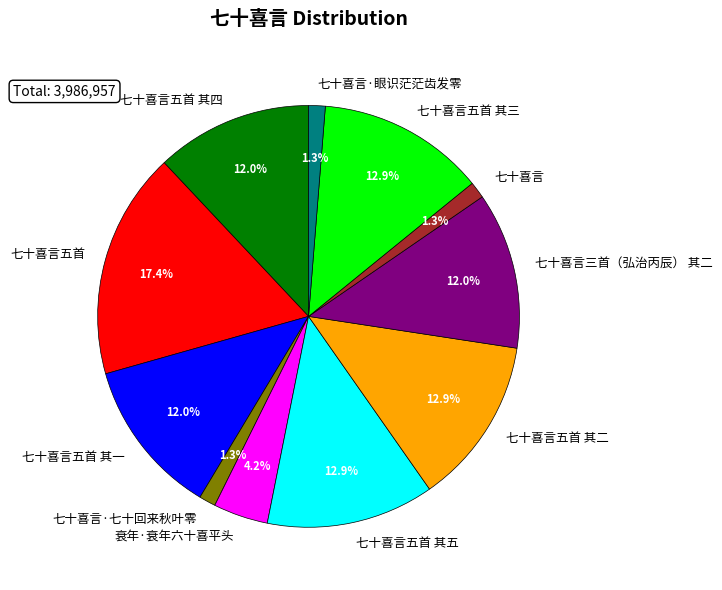

Do 七十喜言·七十回来秋叶零 and 衰年·衰年六十喜平头 together represent more than half of the pie?

No